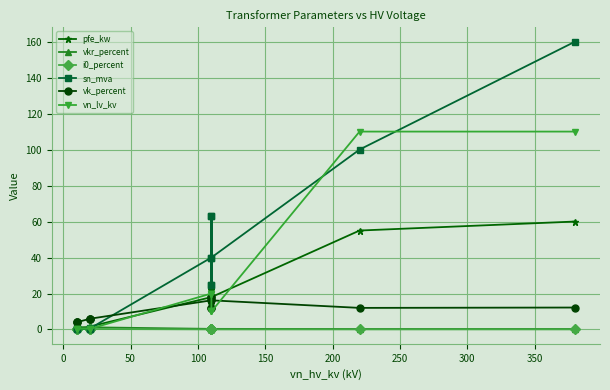

Reading right to left, extract all data points from this chart.

pfe_kw: 60.0	55.0	18.0	14.0	22.0	14.0	22.0	18.0	1.6	1.4	0.8	0.6	1.2	0.9
vkr_percent: 0.2	0.3	0.3	0.4	0.3	0.4	0.3	0.3	1.2	1.4	1.4	1.2	1.1	1.3
i0_percent: 0.1	0.1	0.1	0.1	0.0	0.1	0.0	0.1	0.3	0.3	0.3	0.2	0.2	0.2
sn_mva: 160.0	100.0	40.0	25.0	63.0	25.0	63.0	40.0	0.6	0.4	0.2	0.2	0.6	0.4
vk_percent: 12.2	12.0	16.2	12.0	18.0	12.0	18.0	16.2	6.0	6.0	6.0	4.0	4.0	4.0
vn_lv_kv: 110.0	110.0	10.0	10.0	10.0	20.0	20.0	20.0	0.4	0.4	0.4	0.4	0.4	0.4